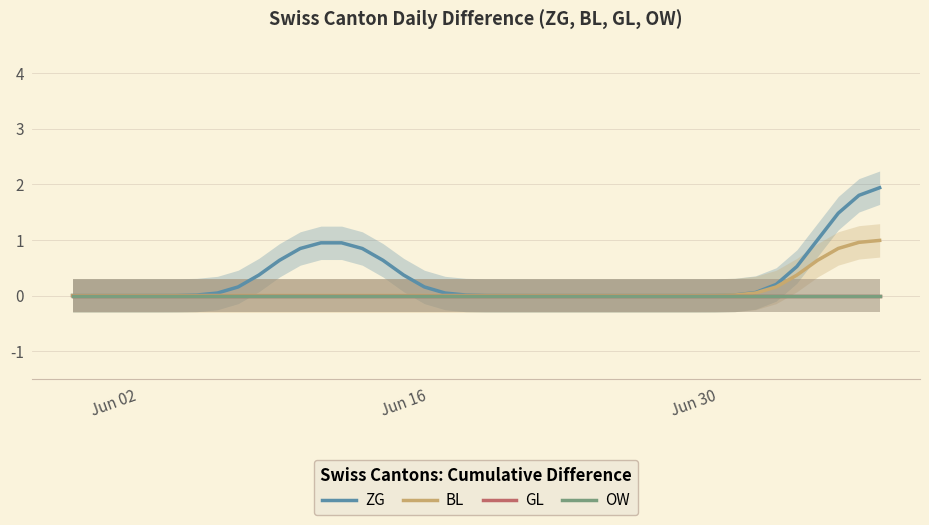

What is the maximum value shown in the chart?

1.9